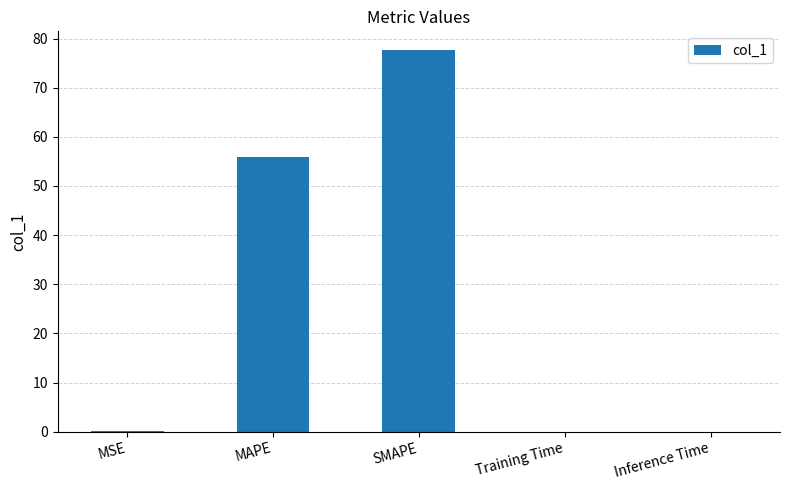

True or false: the data shows 47.0 at SMAPE.

False